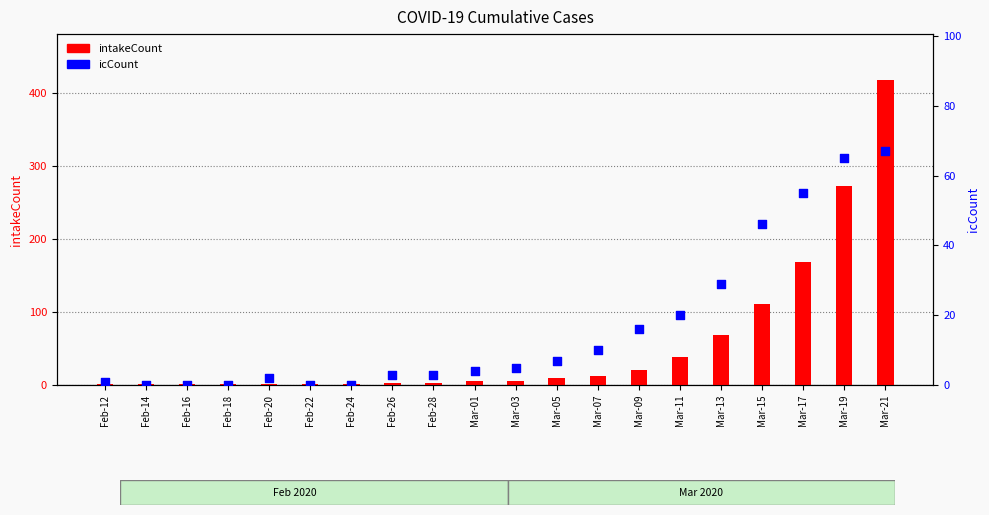

At how many categories does at least one series exceed 184?

2